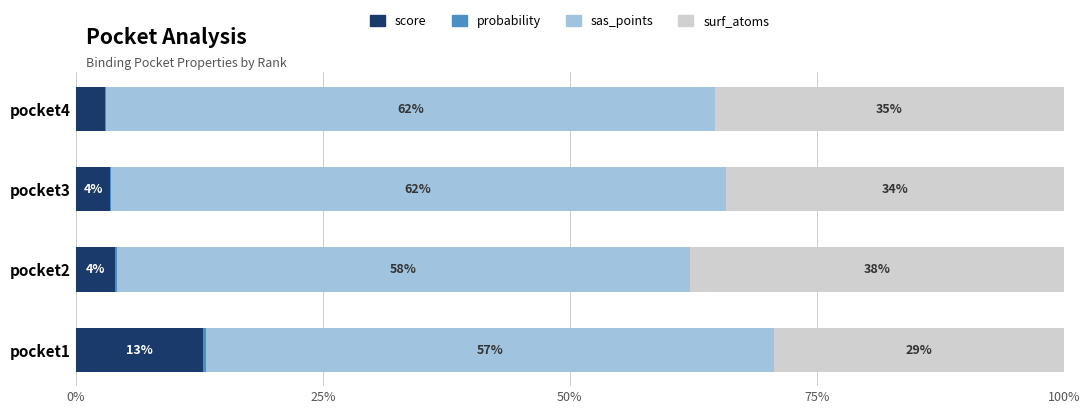

What is the difference between the maximum and minimum values in the probability series?

0.3